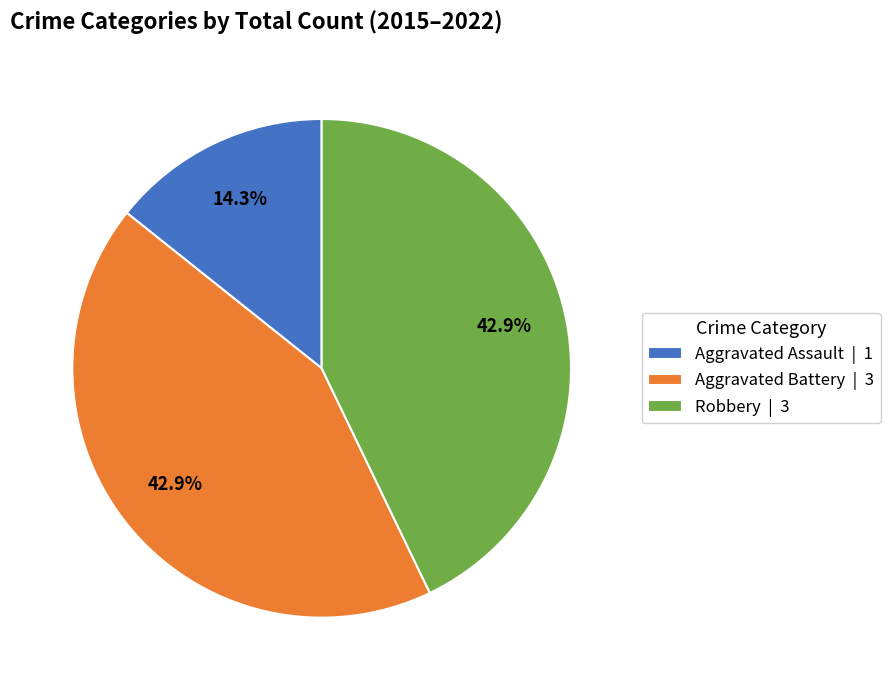

Is there any slice that represents more than half of the pie?

No